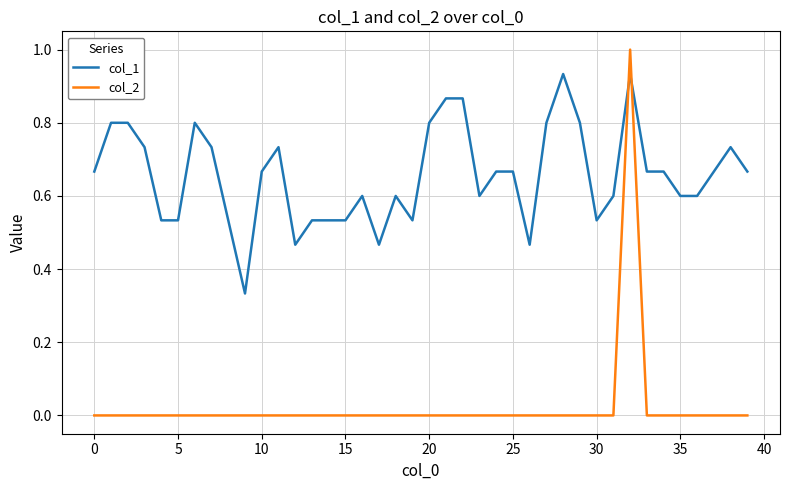

What is the difference between the maximum and minimum values in the col_1 series?

0.6